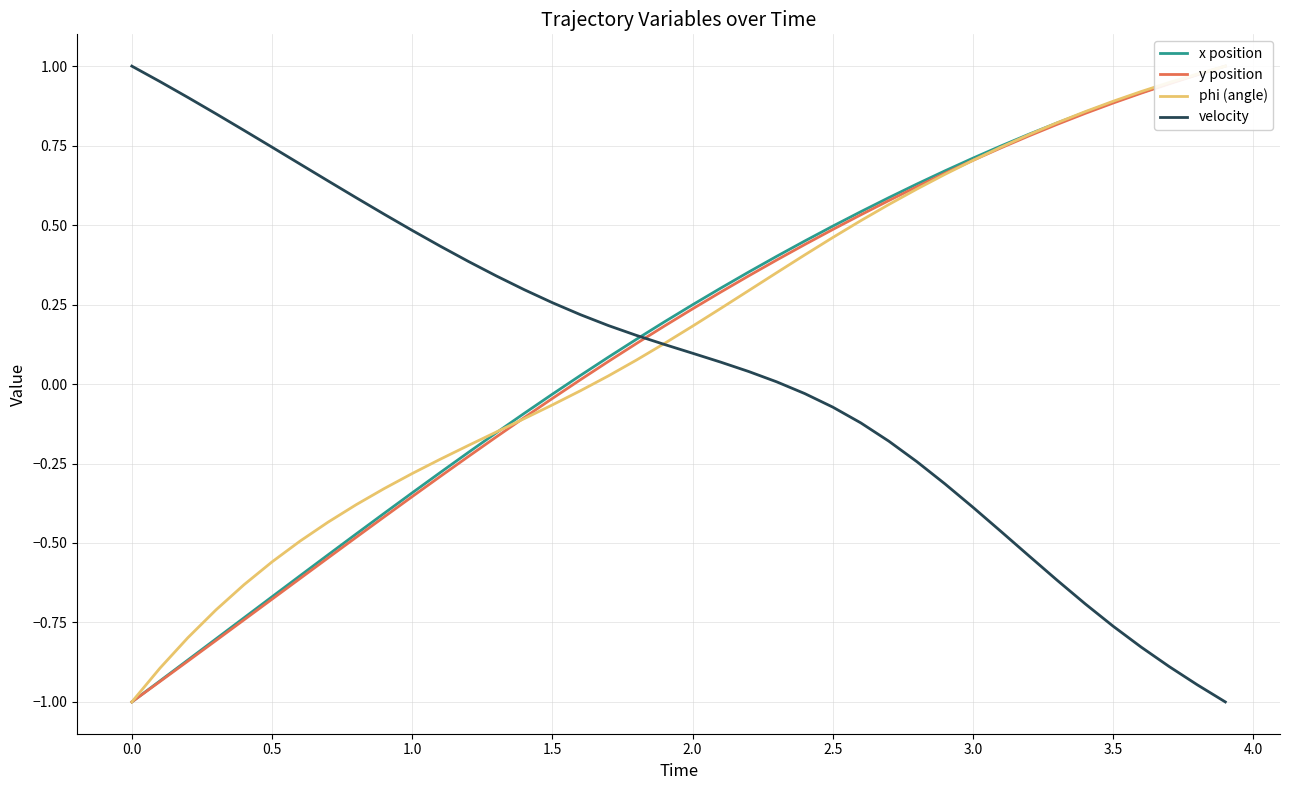

Does the chart have visible grid lines?

Yes